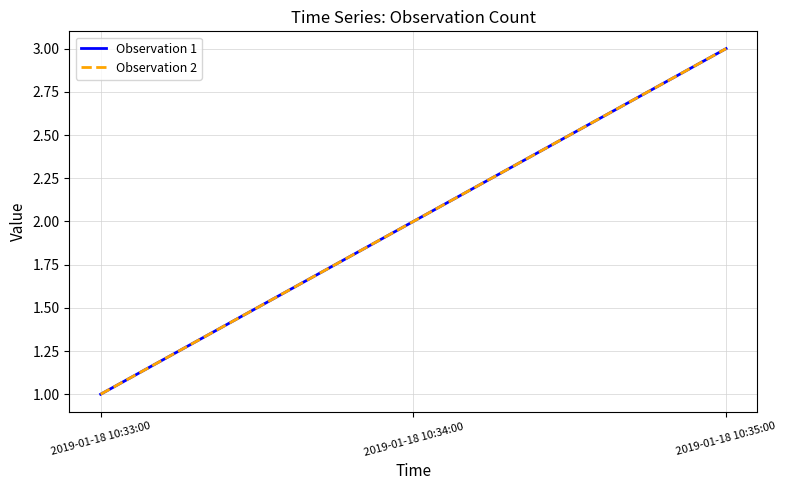

What is the greatest value displayed?

3